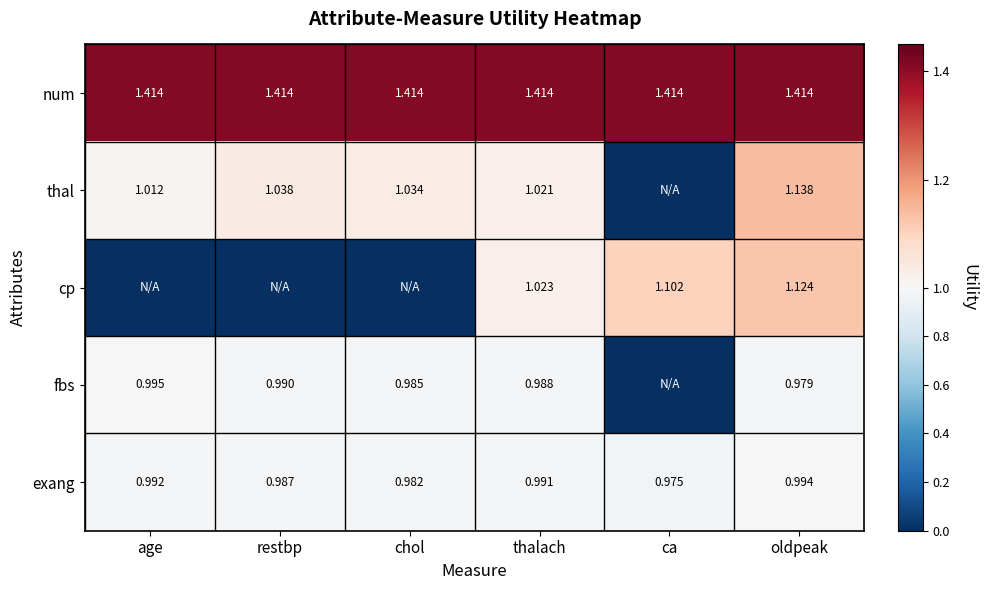

Rank the categories by exang value from lowest to highest.

ca, chol, restbp, thalach, age, oldpeak